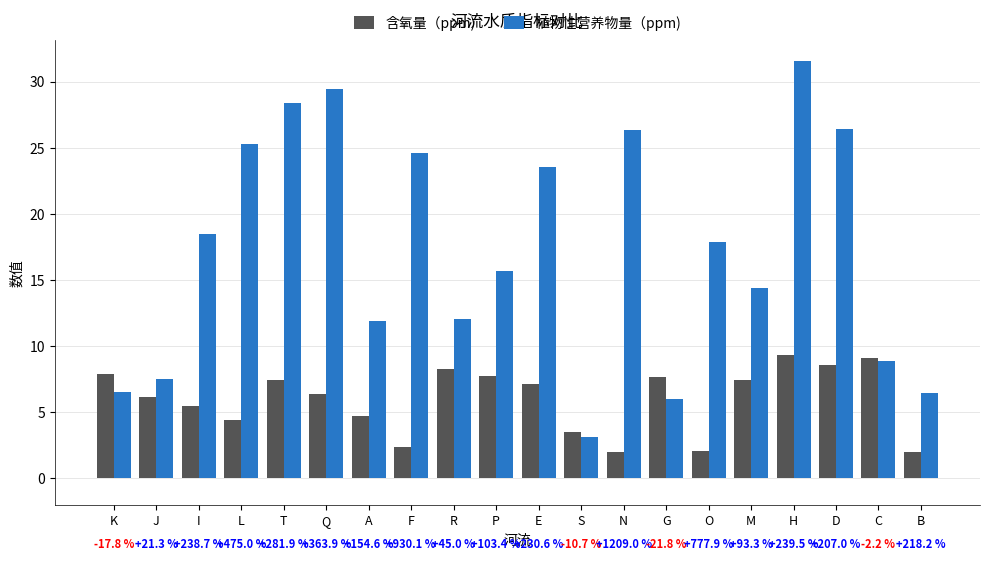

What is the lowest value of the 含氧量（ppm) series?

2.0